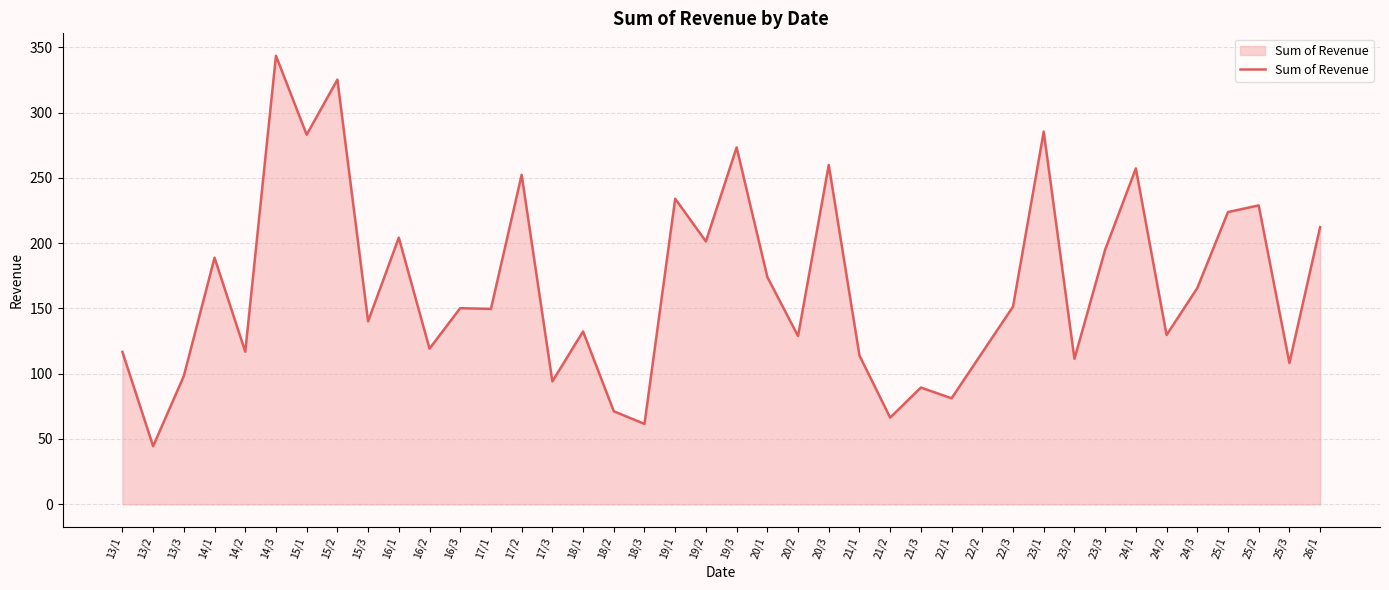

What position from the right is 19/1?

22